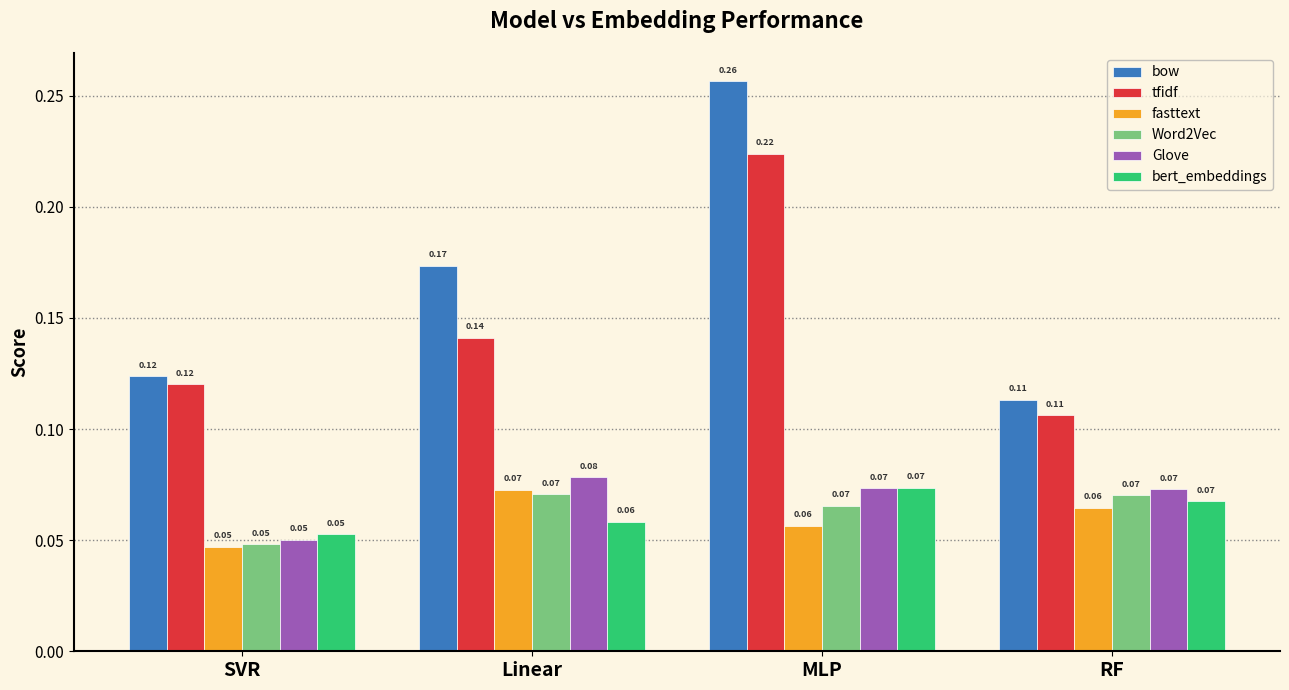

At which category is the sum across all series the highest?

MLP